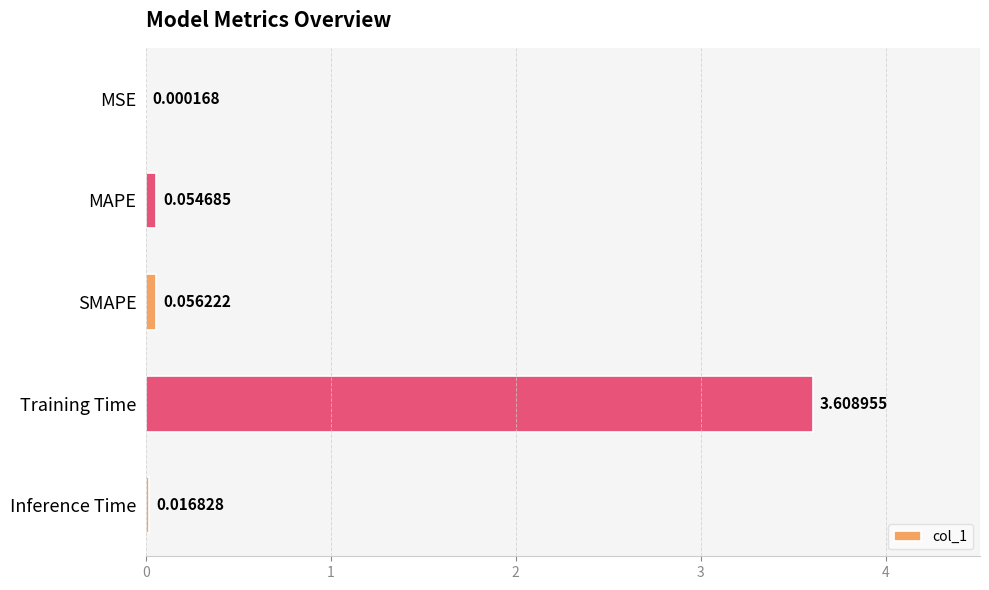

At which label is the value closest to 1?

SMAPE